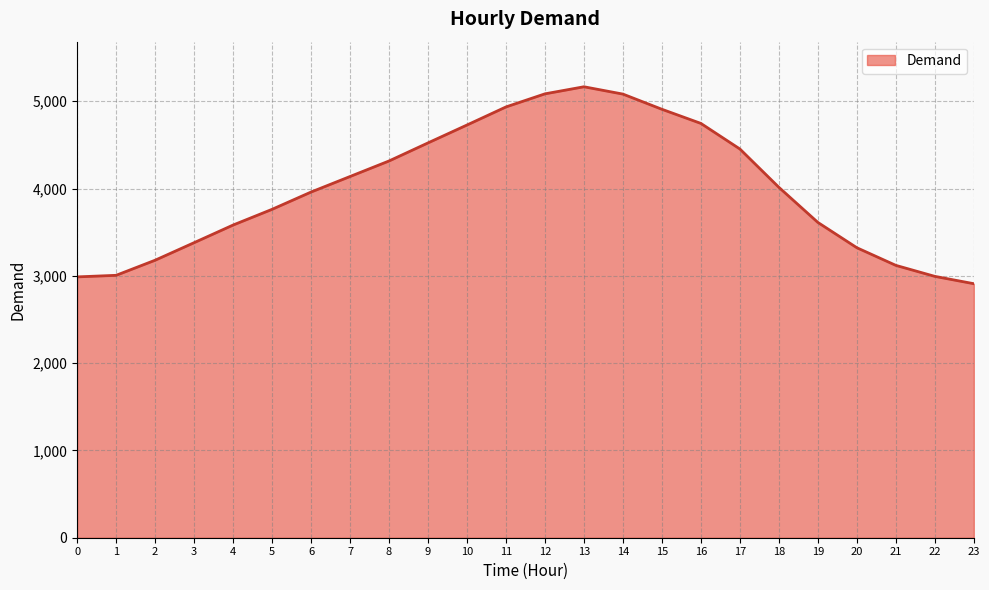

Which has a higher value, 16 or 0?

16